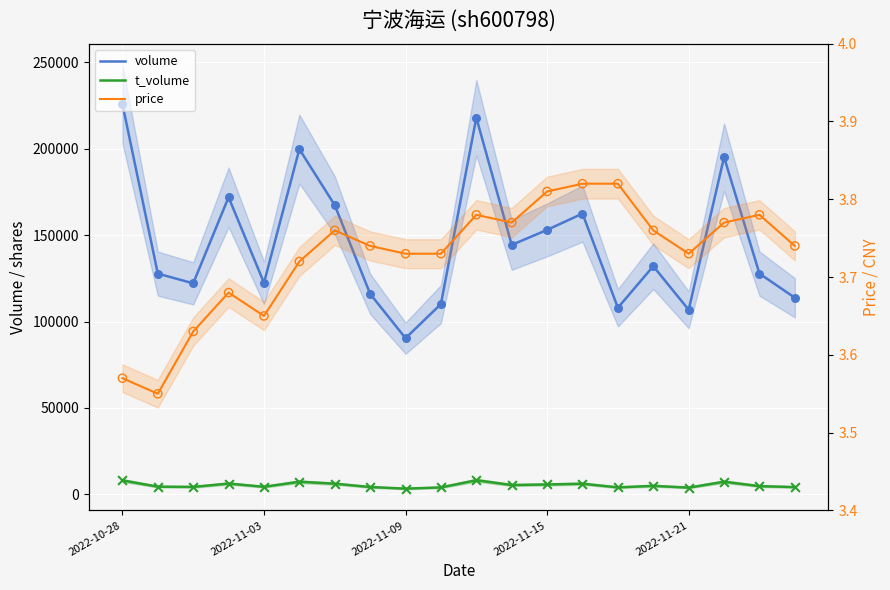

At which category is the sum across all series the highest?

2022-10-28